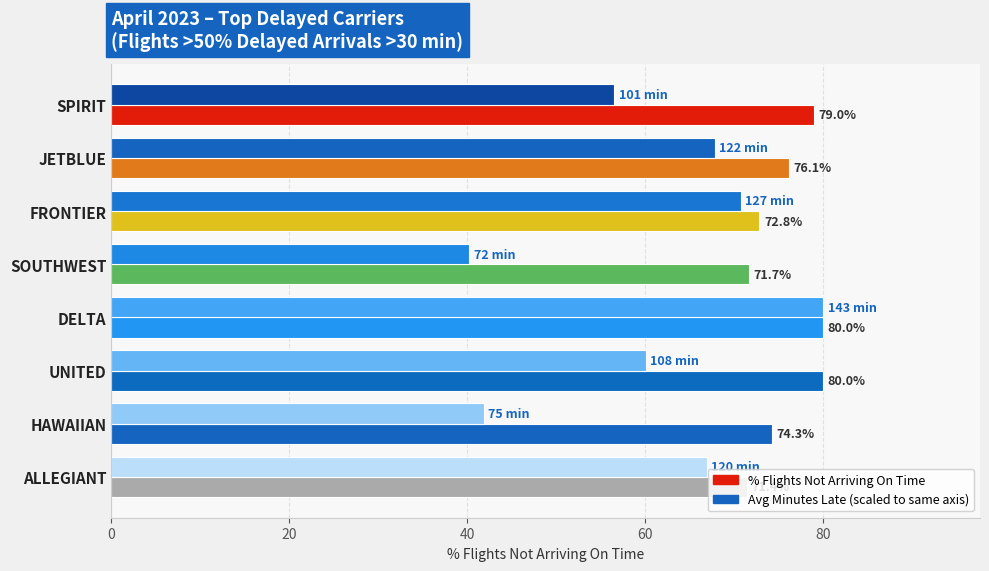

How many distinct data groups are displayed?

2